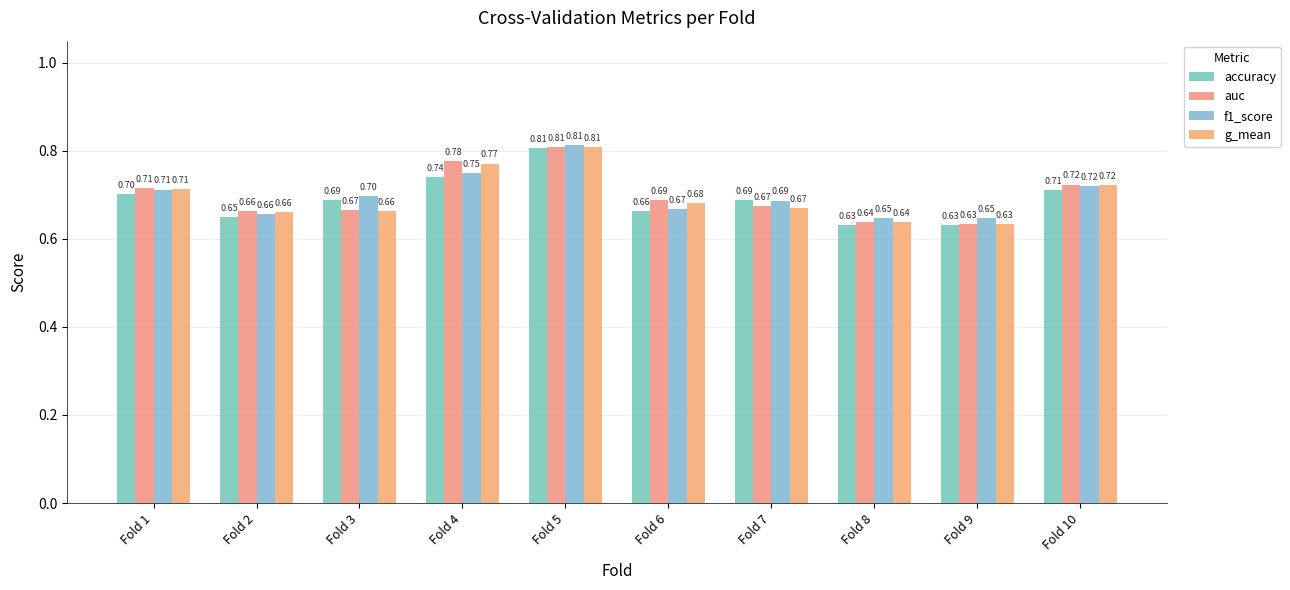

What is the value of the accuracy bar at the 6th from the left?

0.7